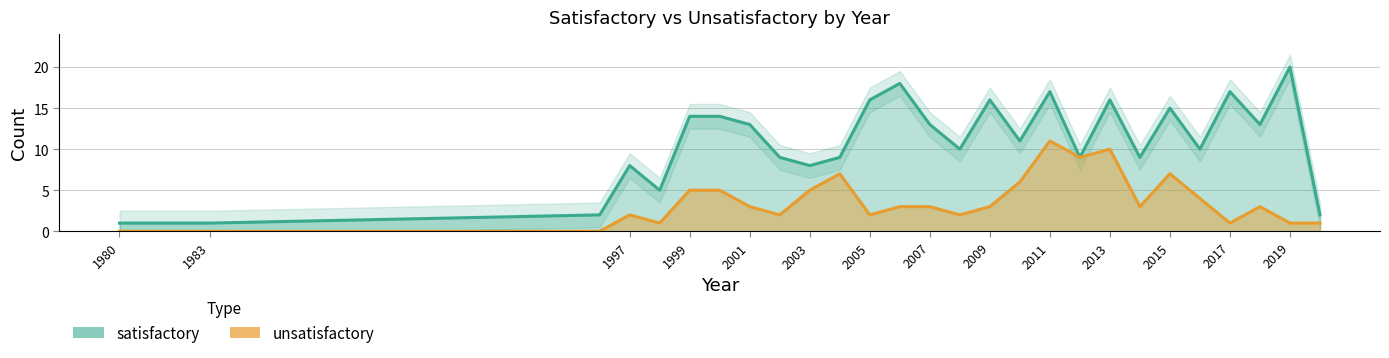

How many data points in unsatisfactory are above 3?

10